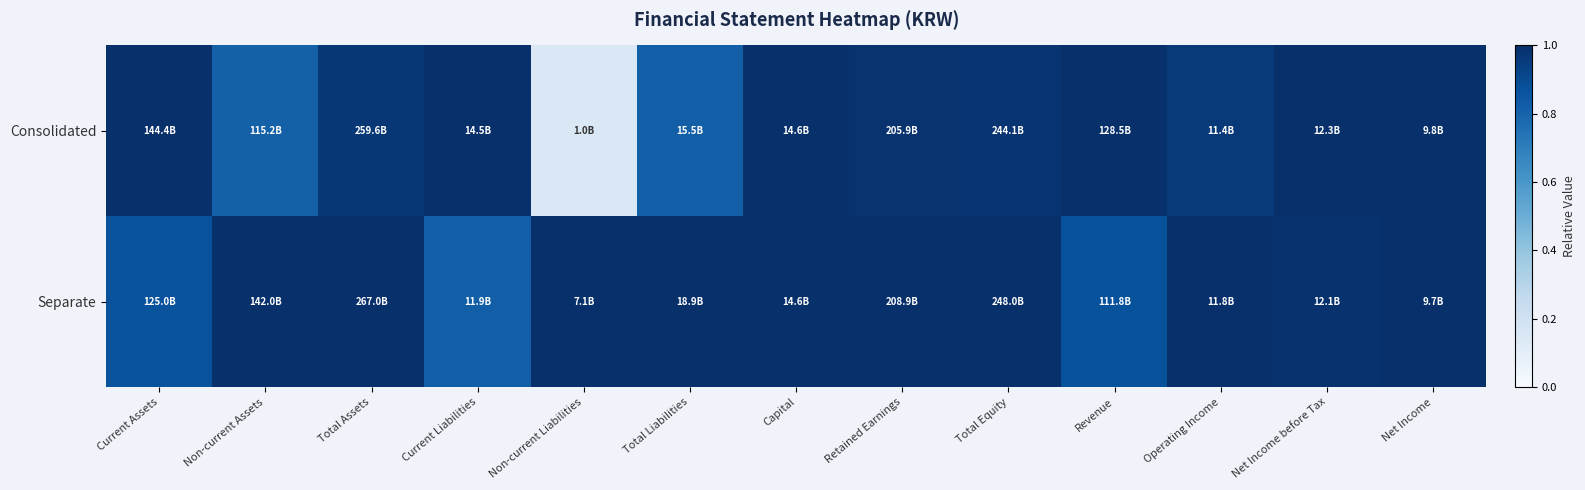

Between Non-current Assets and Current Assets, which is larger?

Current Assets